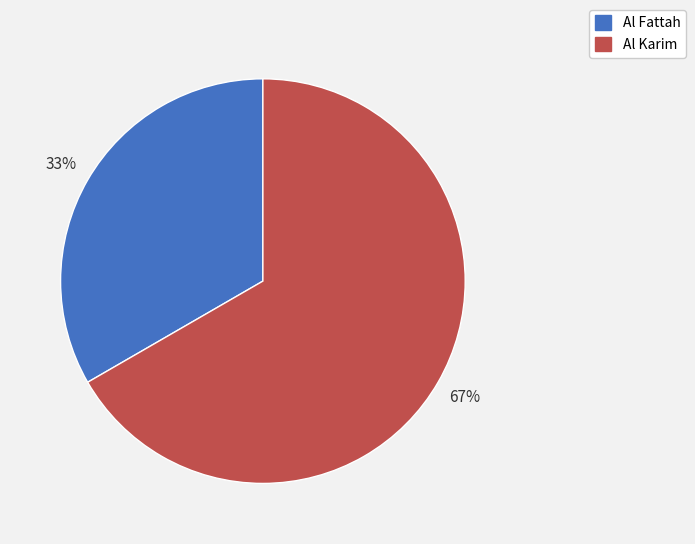

Which slice represents more than half of the pie?

Al Karim